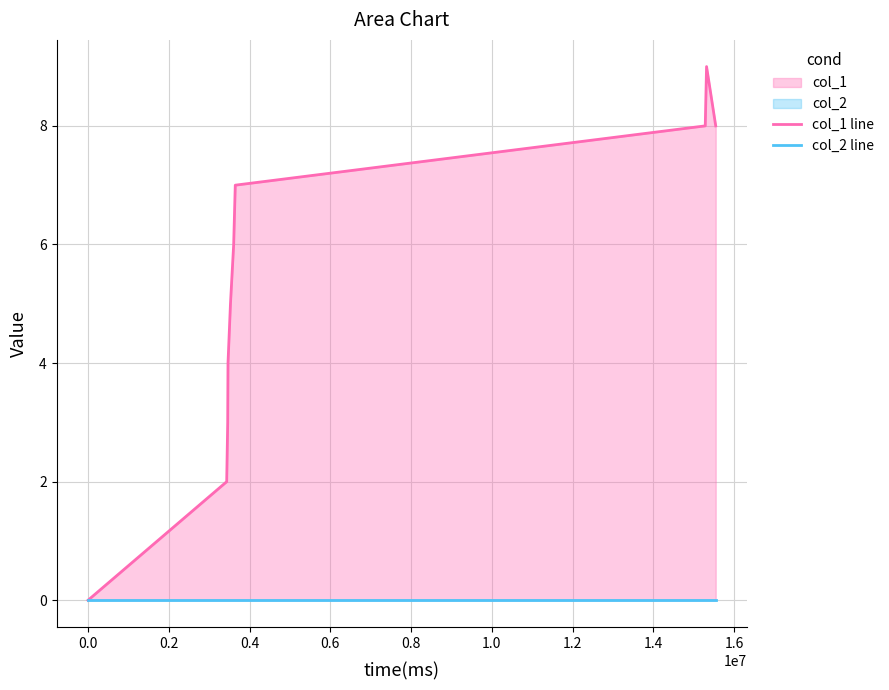

Reading left to right, what are all the values shown in this chart?

col_1 line: 0	2	3	4	5	6	7	8	9	8
col_2 line: 0	0	0	0	0	0	0	0	0	0